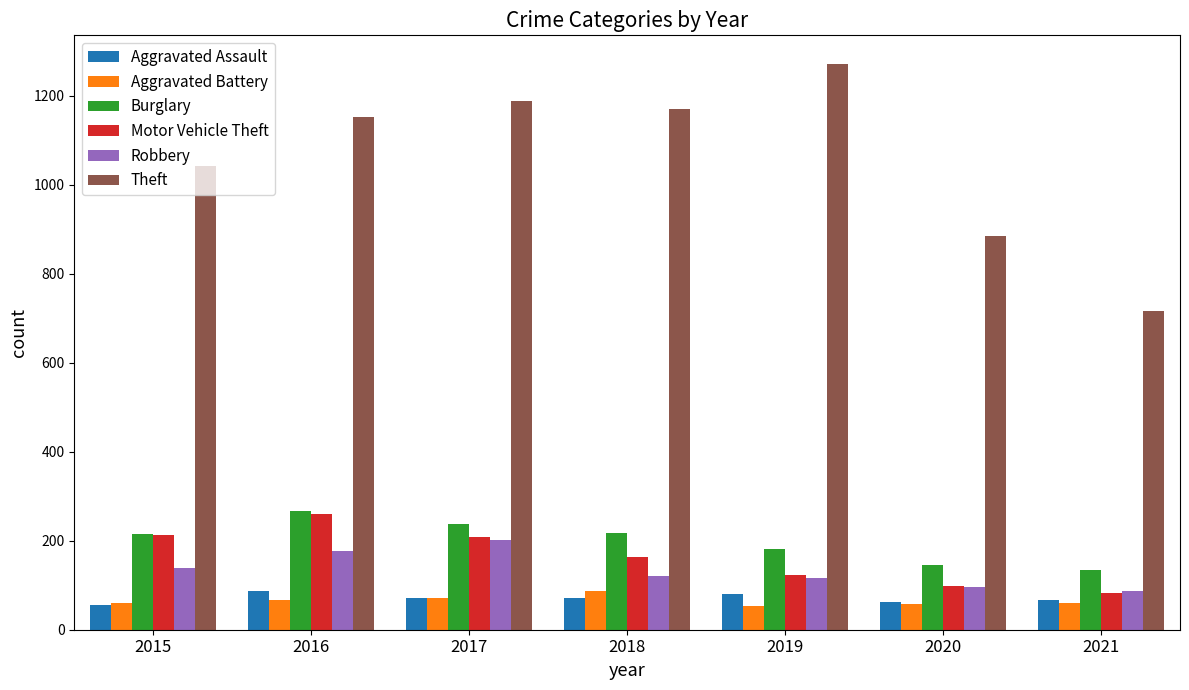

What is the average value of the Theft series?

1060